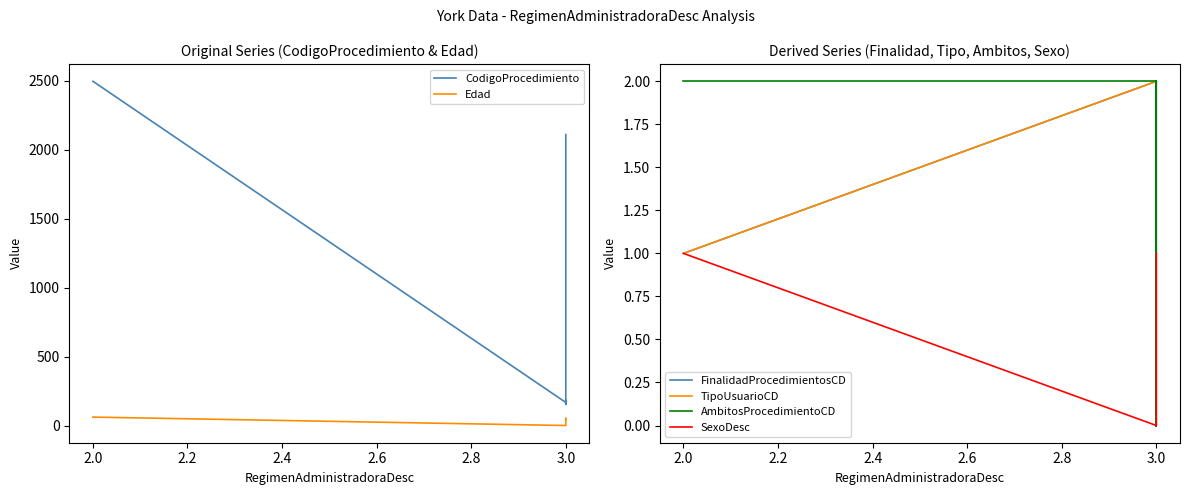

True or false: CodigoProcedimiento and SexoDesc intersect in this chart.

False